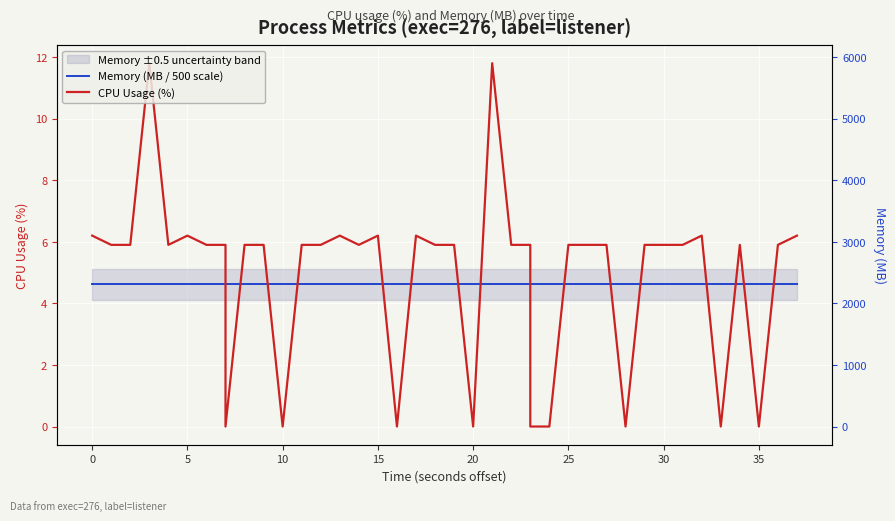

What are all the series names shown in the legend?

Memory (MB / 500 scale), CPU Usage (%)